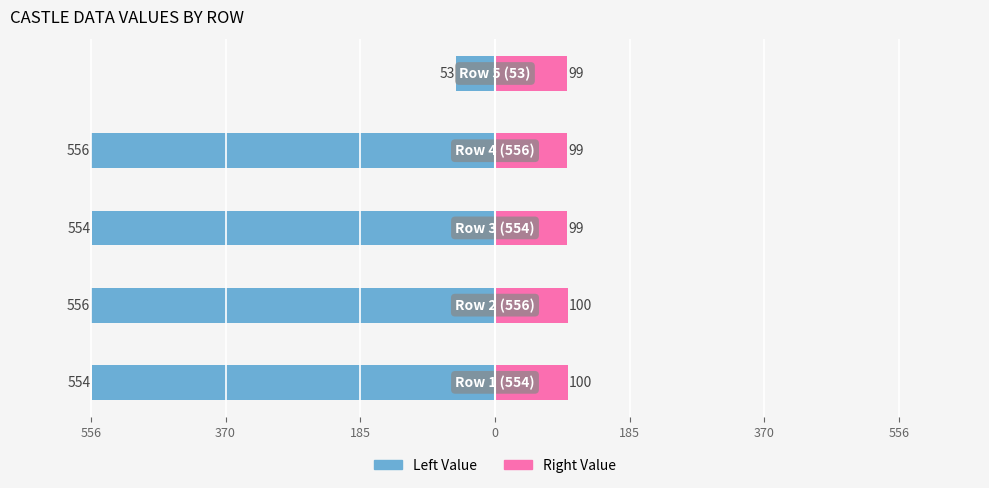

How many Right Value values are between 99 and 100?

5